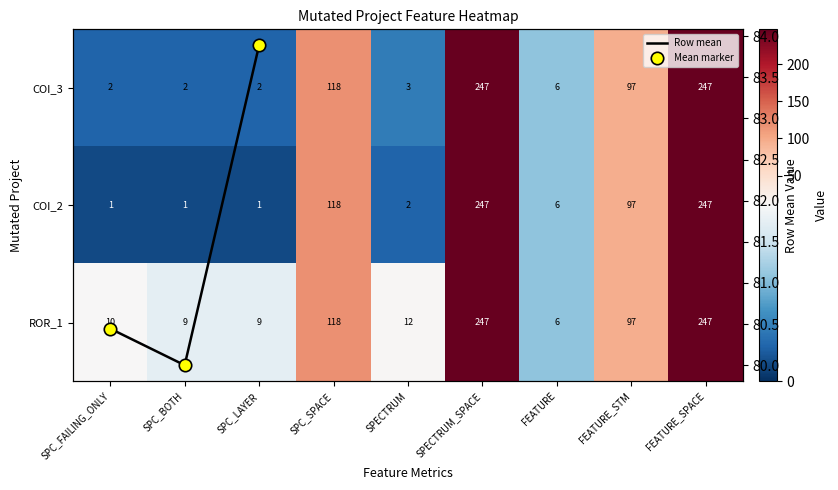

What is the lowest value of the AutoResponder.EmailSystem.Client.COI_2 series?

1